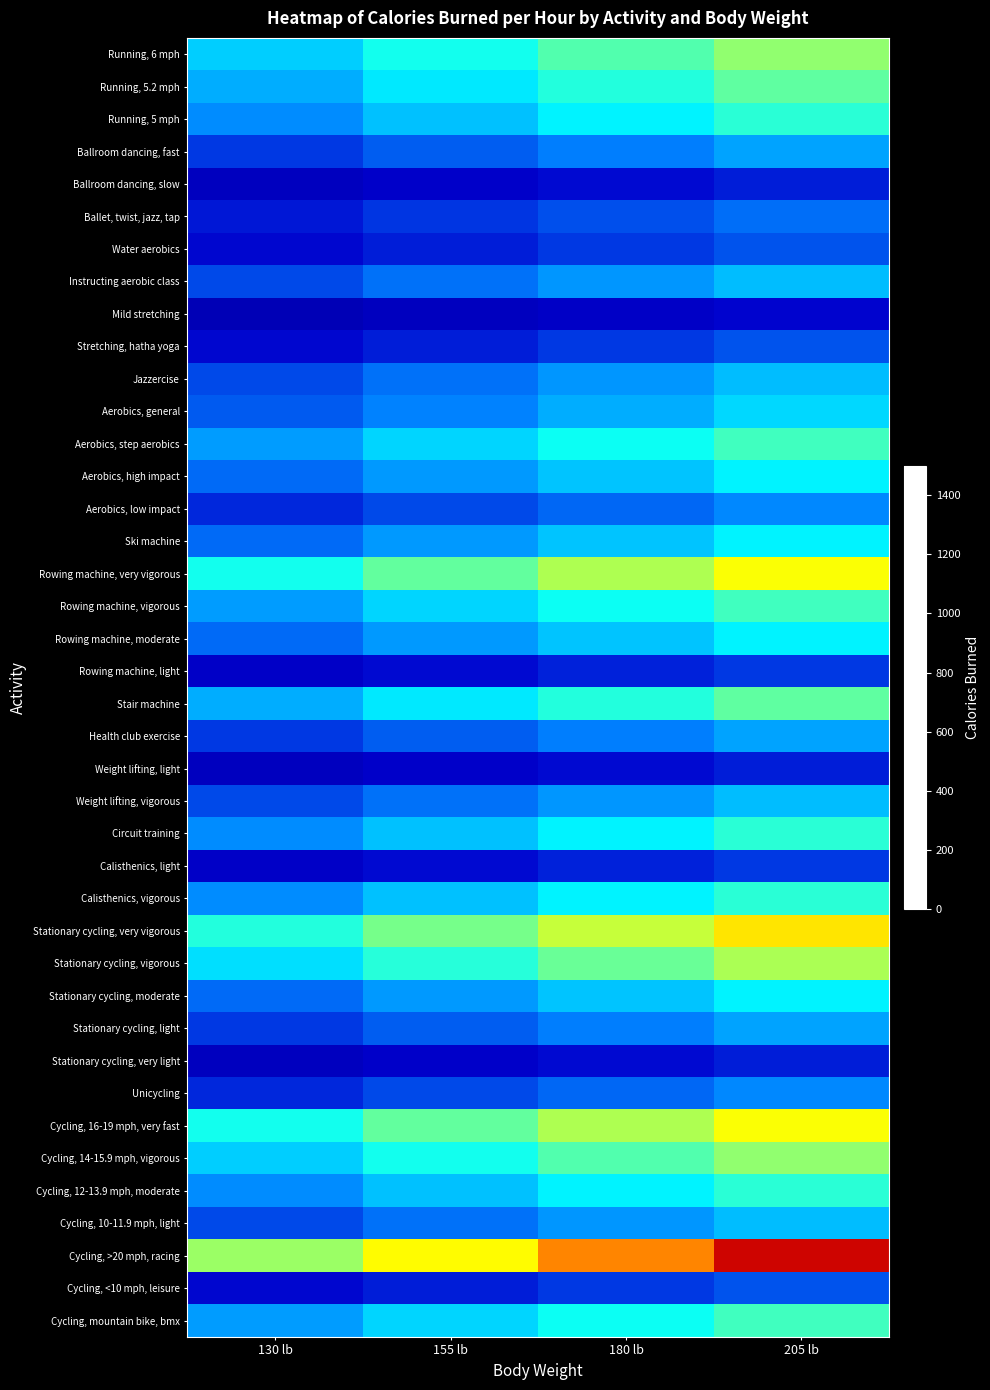

What is the average value of the Health club exercise series?

418